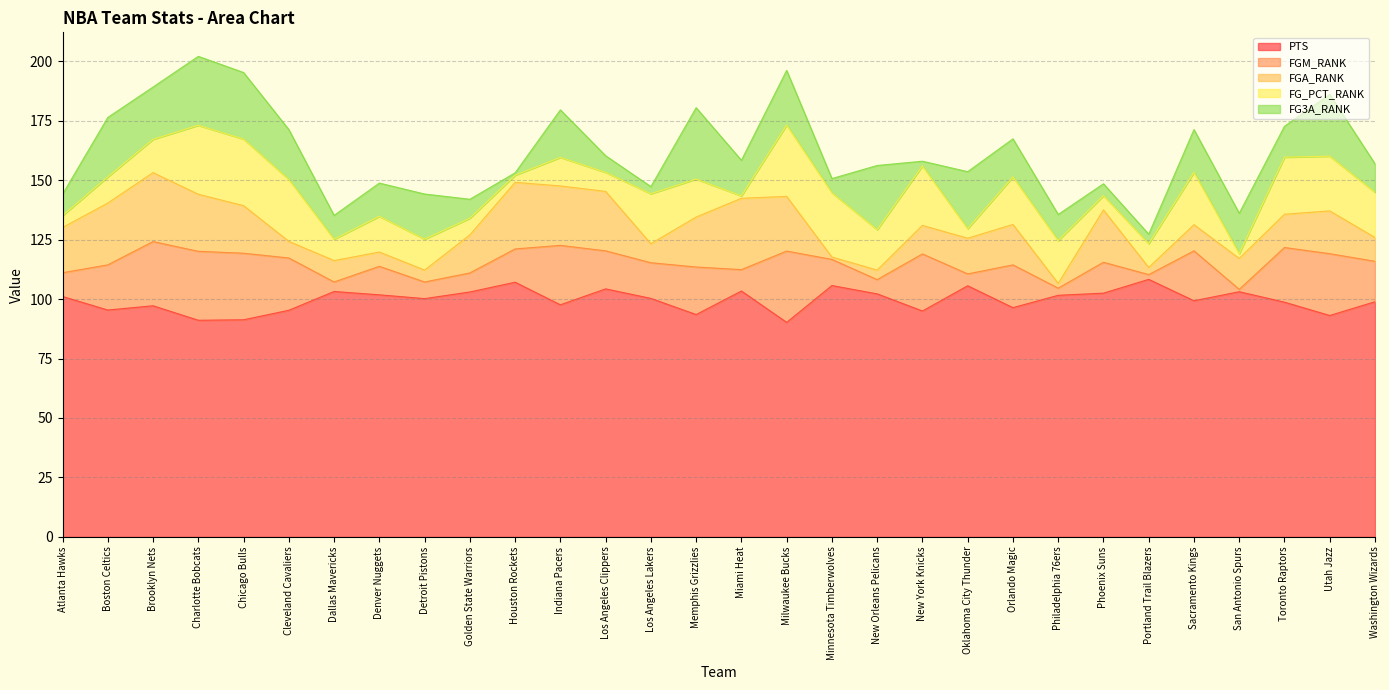

Rank the categories by FGM_RANK value from lowest to highest.

San Antonio Spurs, Portland Trail Blazers, Philadelphia 76ers, Dallas Mavericks, Oklahoma City Thunder, New Orleans Pelicans, Detroit Pistons, Golden State Warriors, Miami Heat, Atlanta Hawks, Minnesota Timberwolves, Denver Nuggets, Phoenix Suns, Houston Rockets, Los Angeles Lakers, Los Angeles Clippers, Washington Wizards, Orlando Magic, Boston Celtics, Memphis Grizzlies, Sacramento Kings, Cleveland Cavaliers, Toronto Raptors, New York Knicks, Indiana Pacers, Utah Jazz, Brooklyn Nets, Chicago Bulls, Charlotte Bobcats, Milwaukee Bucks